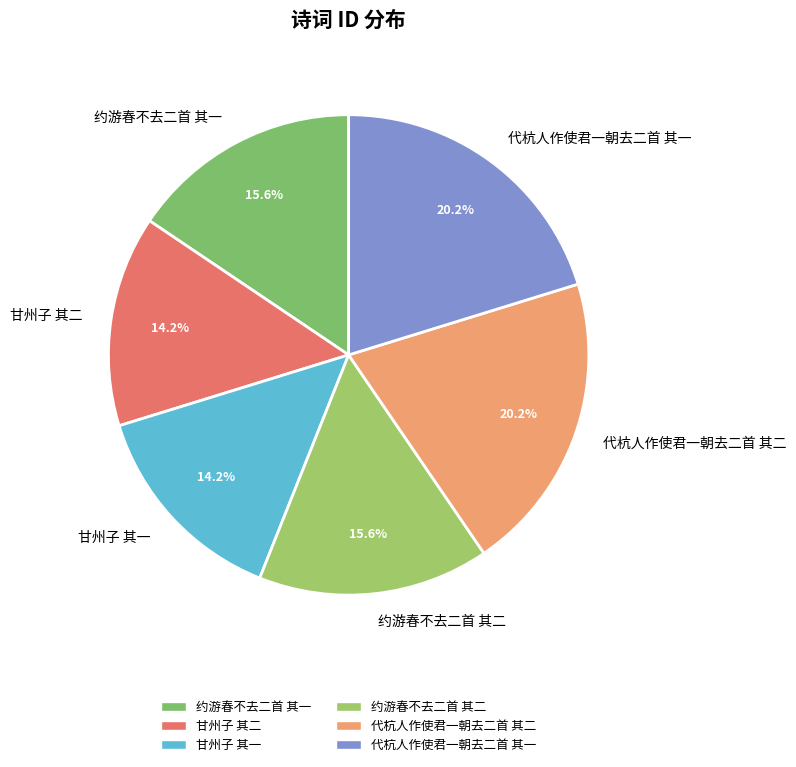

To the nearest percent, what is the difference between the 甘州子 其二 and 代杭人作使君一朝去二首 其二 slice percentages?

6%